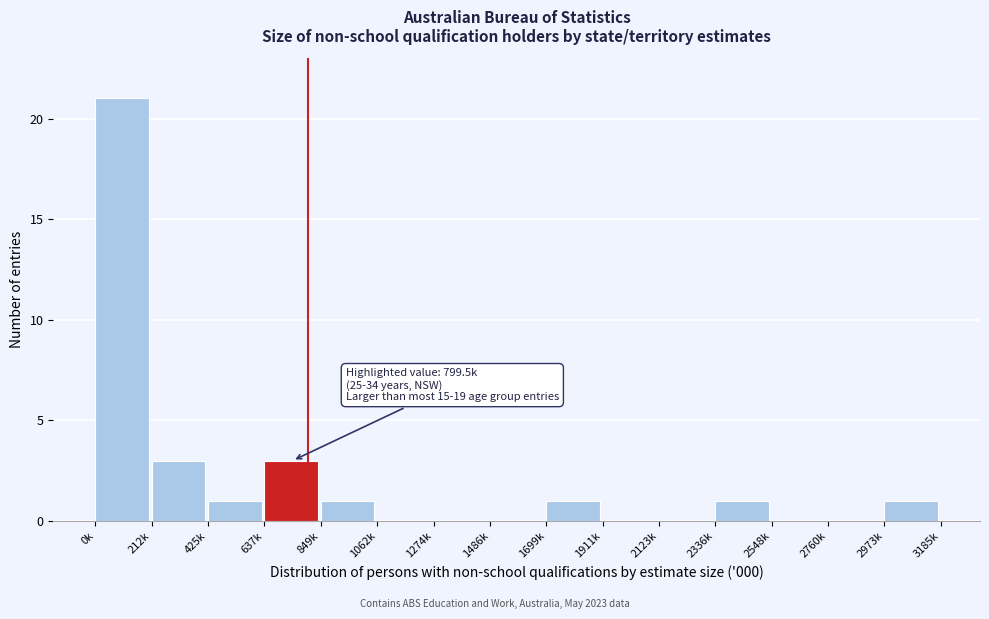

Reading left to right, list all the values displayed in this chart.

0k=21	212k=3	425k=1	637k=3	849k=1	1062k=0	1274k=0	1486k=0	1699k=1	1911k=0	2123k=0	2336k=1	2548k=0	2760k=0	2973k=1